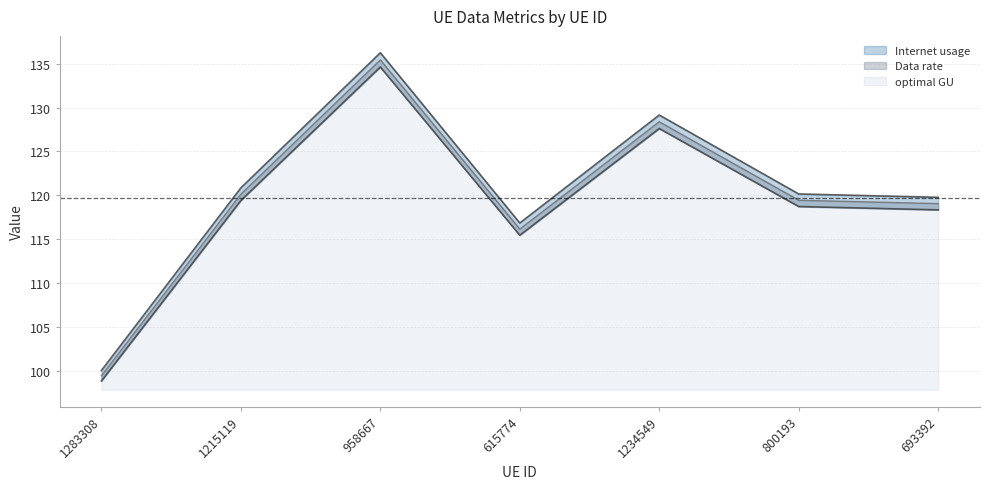

Reading right to left, what are all the values shown in this chart?

Internet usage: 693392=119.8	800193=120.2	1234549=129.1	615774=116.9	958667=136.2	1215119=120.9	1283308=100.1
Data rate: 693392=118.3	800193=118.7	1234549=127.6	615774=115.5	958667=134.6	1215119=119.4	1283308=98.9
optimal GU: 693392=119.1	800193=119.4	1234549=128.4	615774=116.2	958667=135.4	1215119=120.1	1283308=99.5